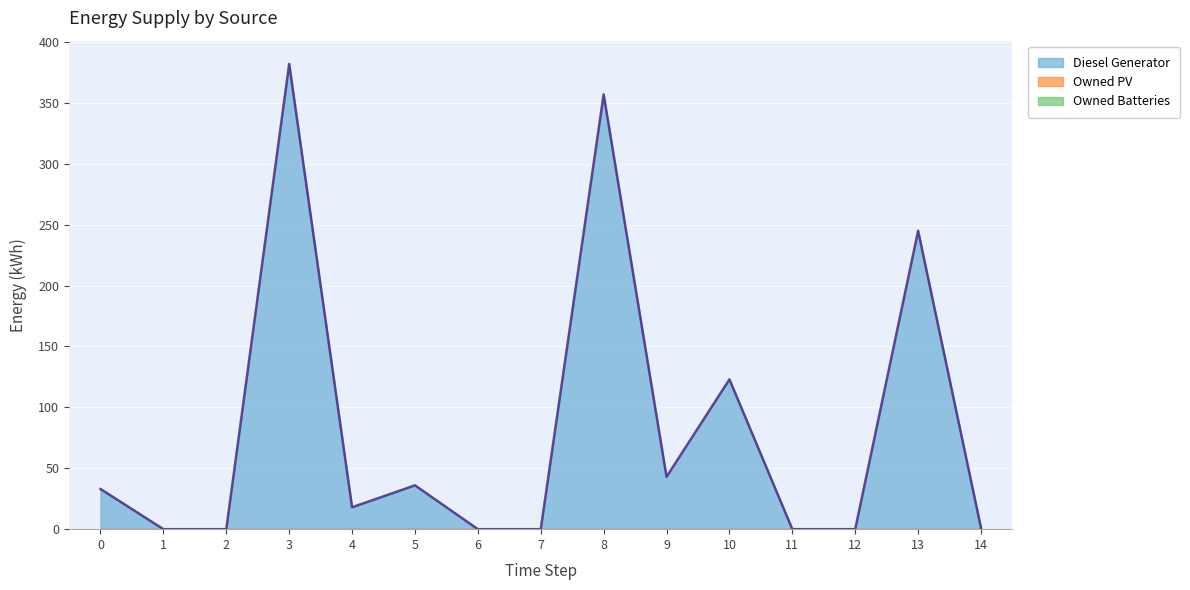

Between 13 and 1, which is larger?

13